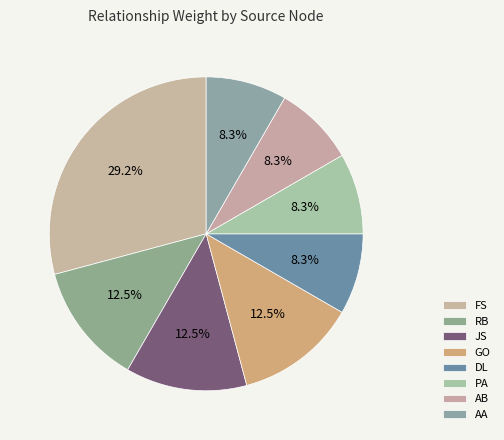

What portion of the pie excludes AA?

91.7%